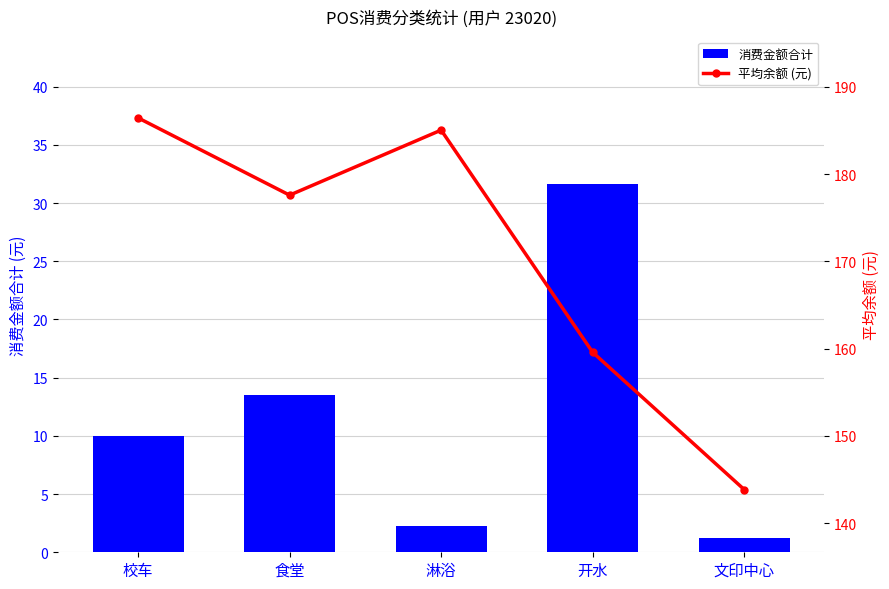

Reading left to right, extract all data points from this chart.

消费金额合计: 10.0	13.5	2.3	31.6	1.2
平均余额 (元): 186.4	177.6	185.0	159.6	143.8